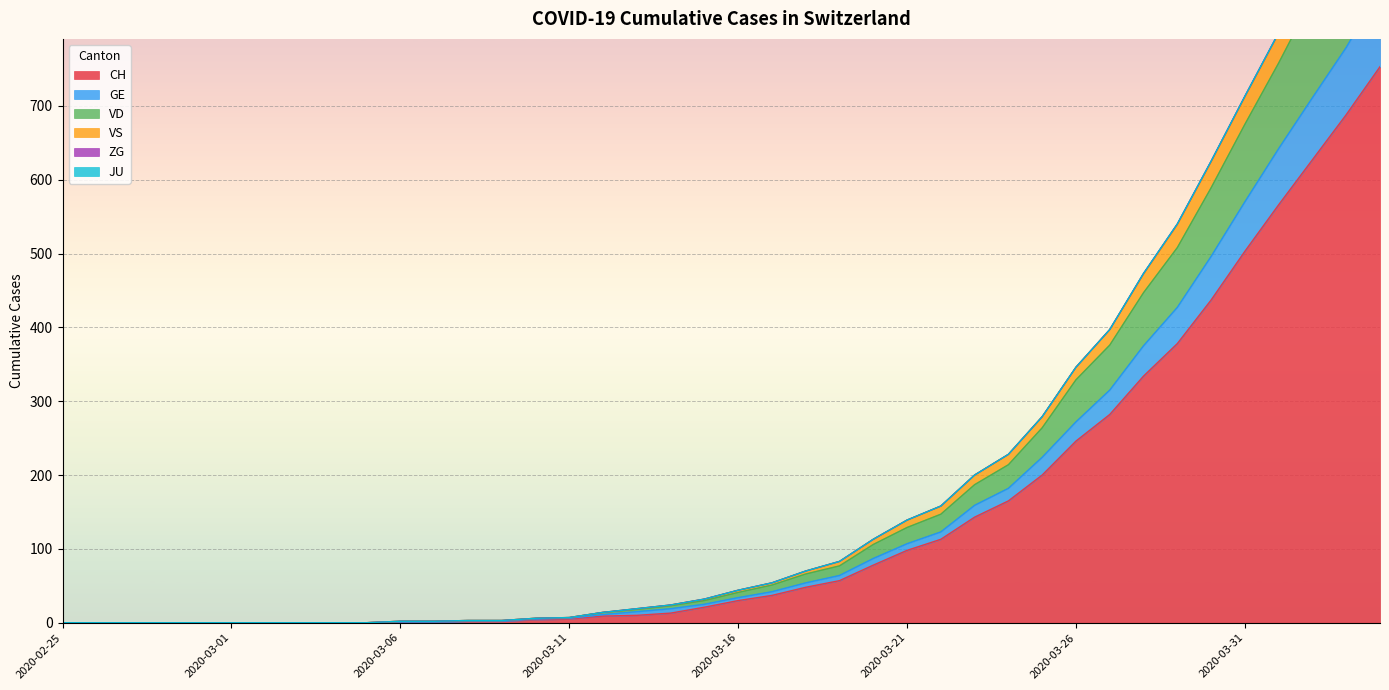

The value of VD at 2020-03-09 is 4. True or false?

False